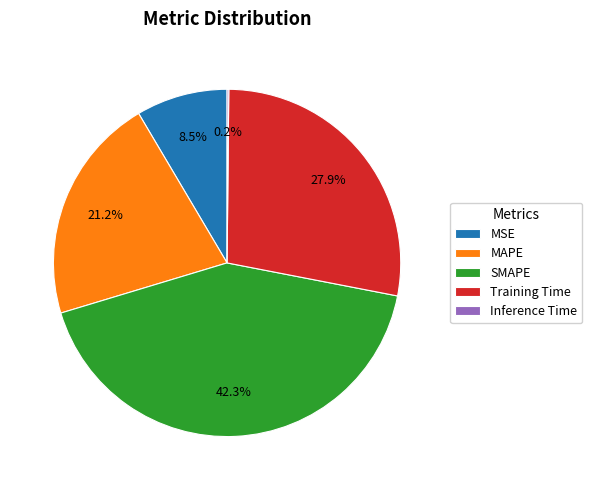

To the nearest percent, what is the combined percentage of SMAPE and MAPE?

63%